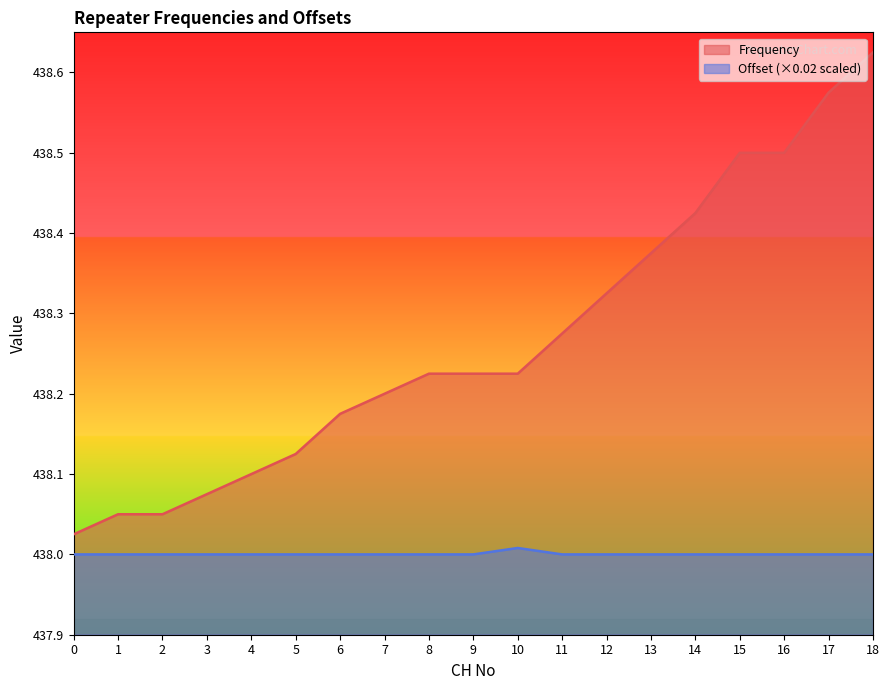

What is the smallest value displayed?

438.0